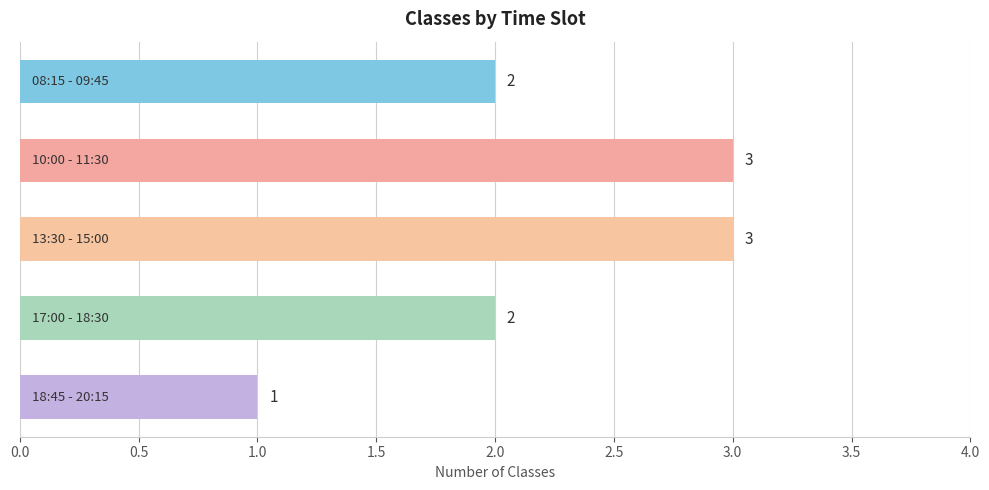

Reading top to bottom, list all the values displayed in this chart.

2	3	3	2	1